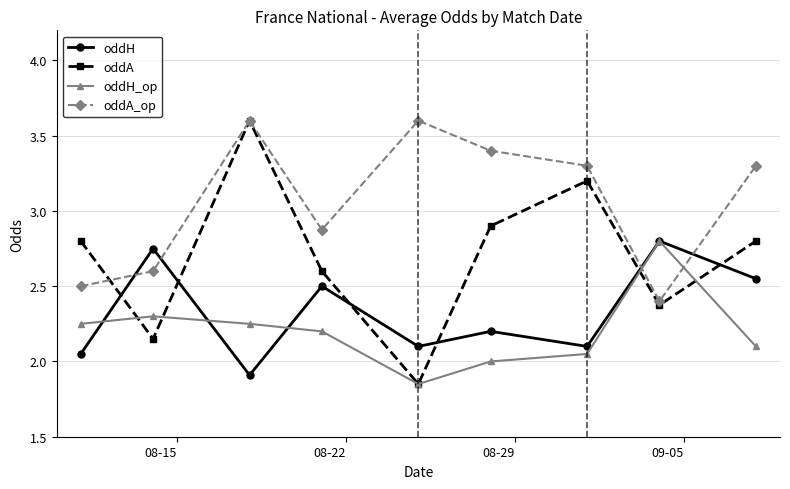

Which series ends up on top after the final intersection of oddA and oddH?

oddA